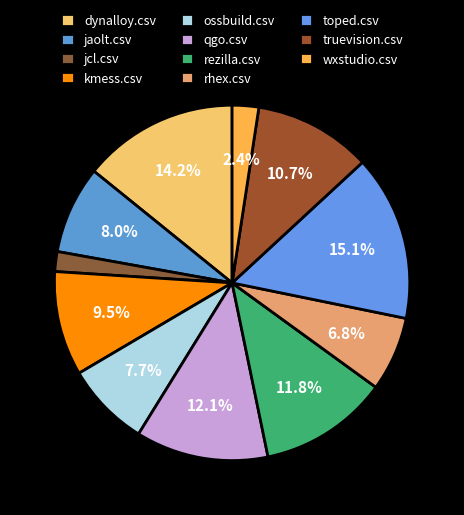

True or false: truevision.csv accounts for 1% of the total.

False